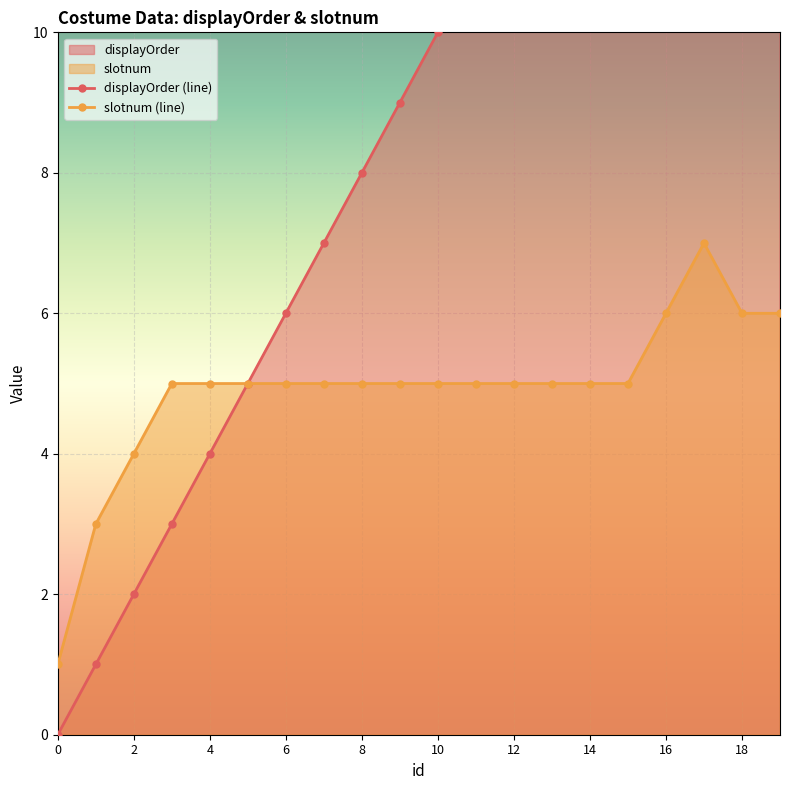

Is it true that displayOrder equals 31 at 18?

False